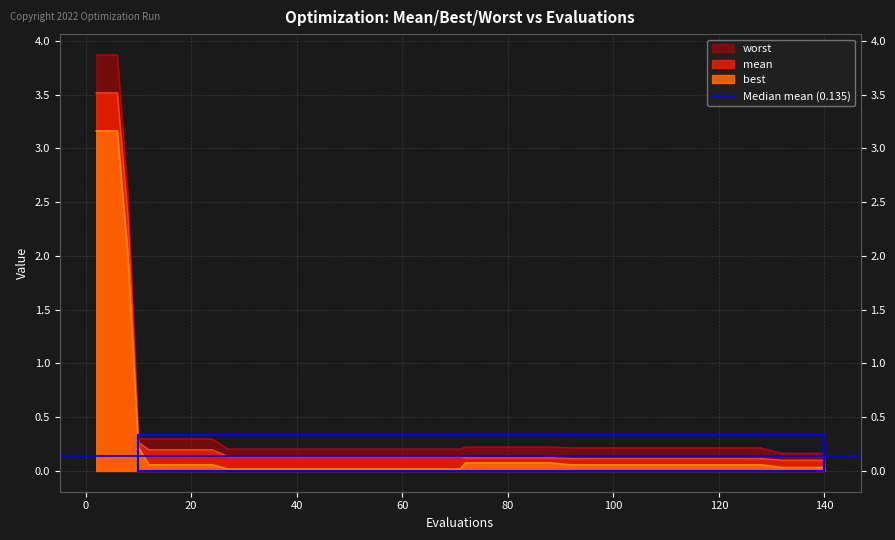

At how many categories does at least one series exceed 2?

5